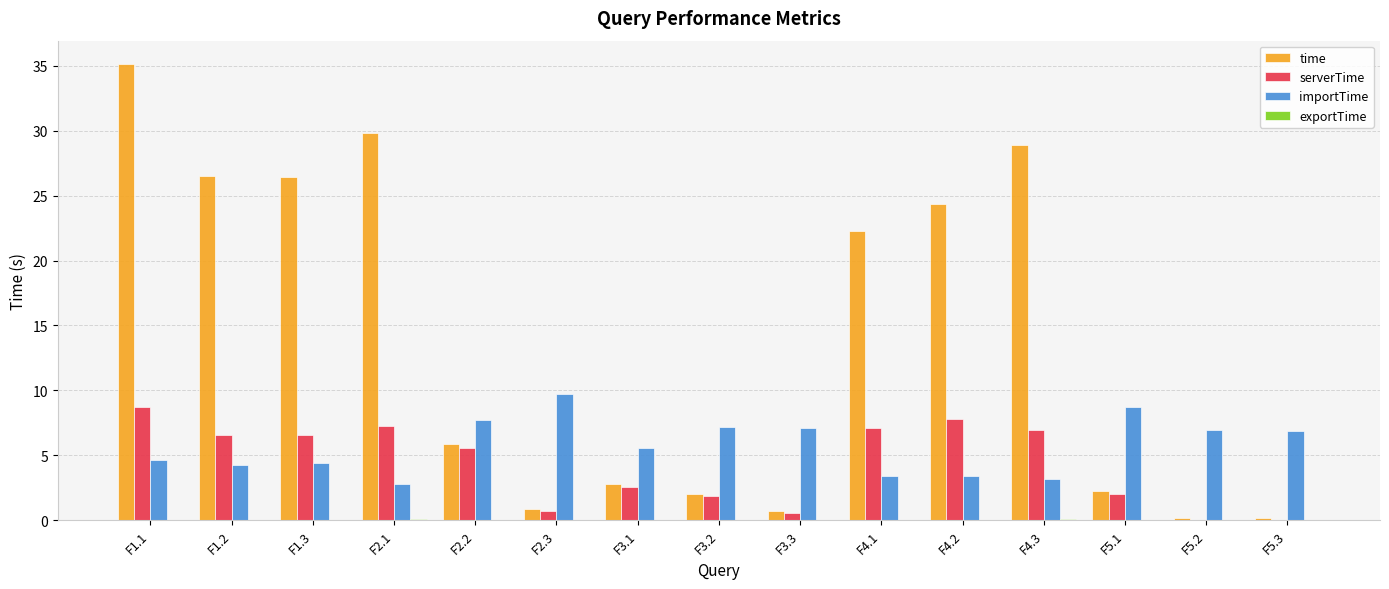

The importTime series shows 7.0 at F5.2. True or false?

True